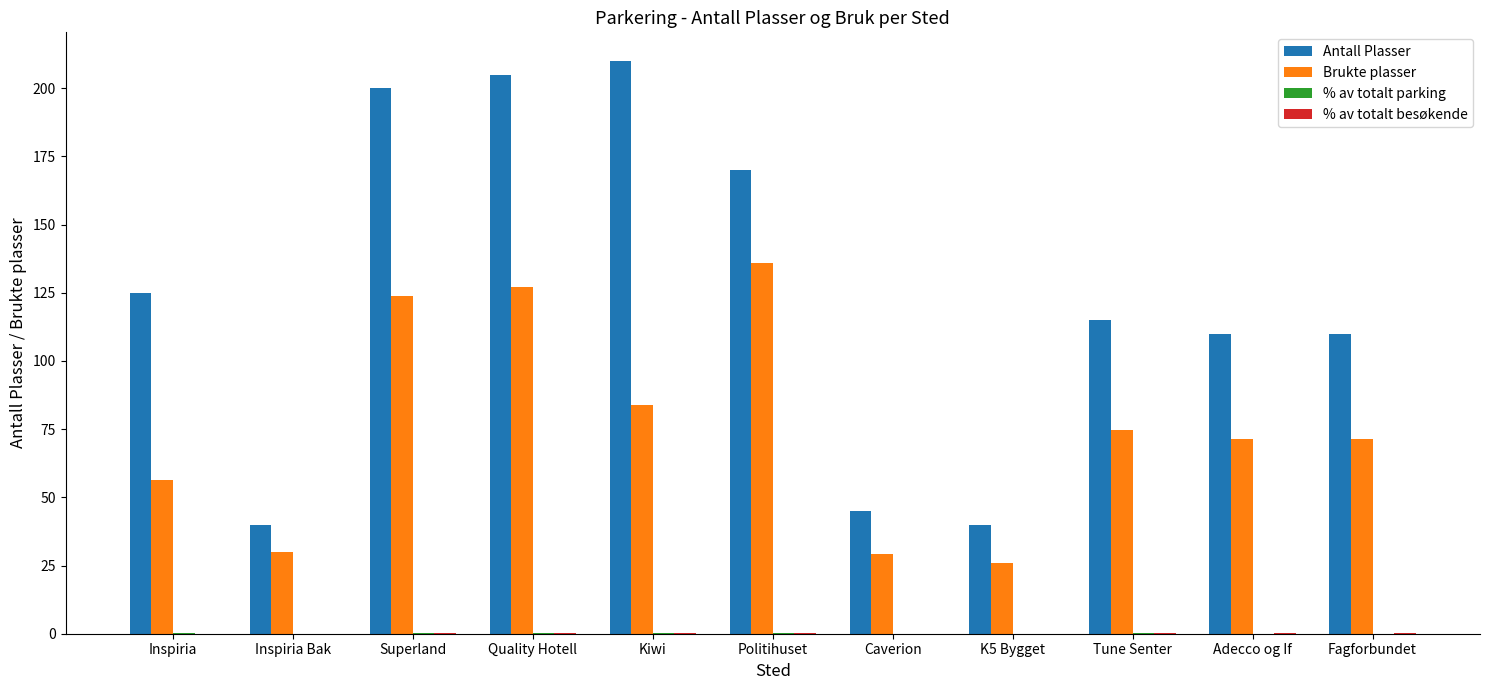

What is the sum of all Antall Plasser values?

1370.0